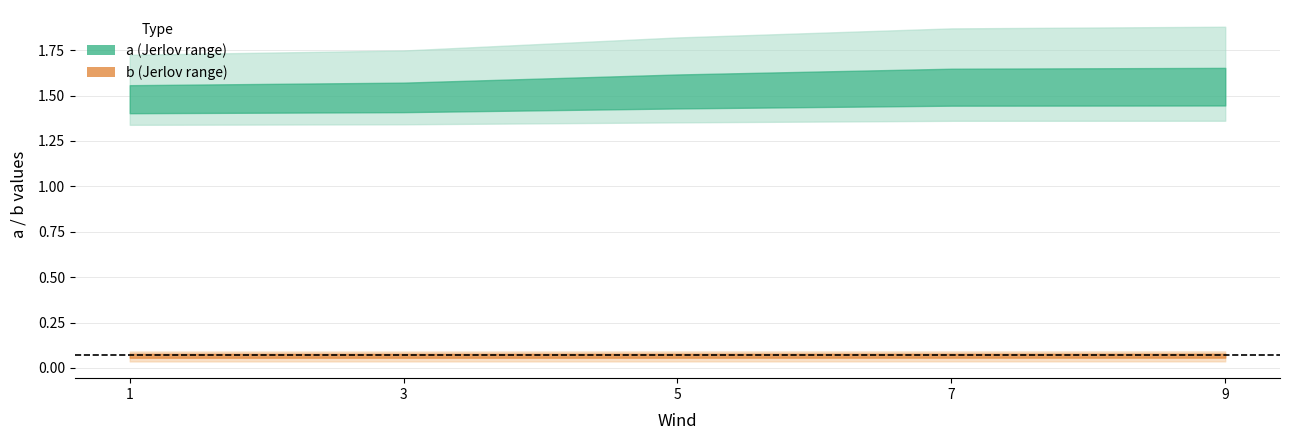

True or false: IC and 9C intersect in this chart.

False